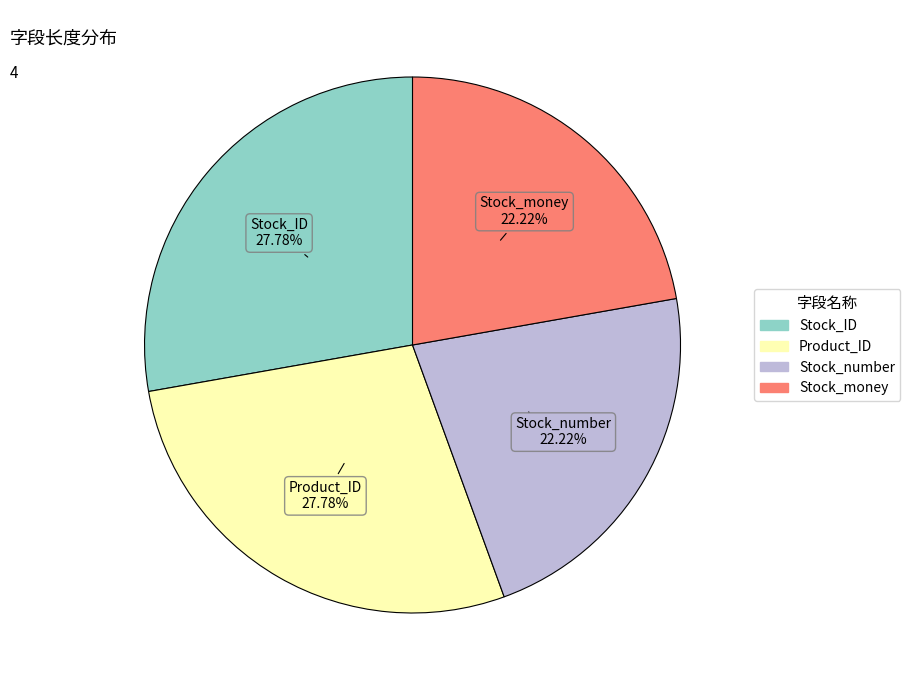

Is Stock_ID the majority of the pie?

No